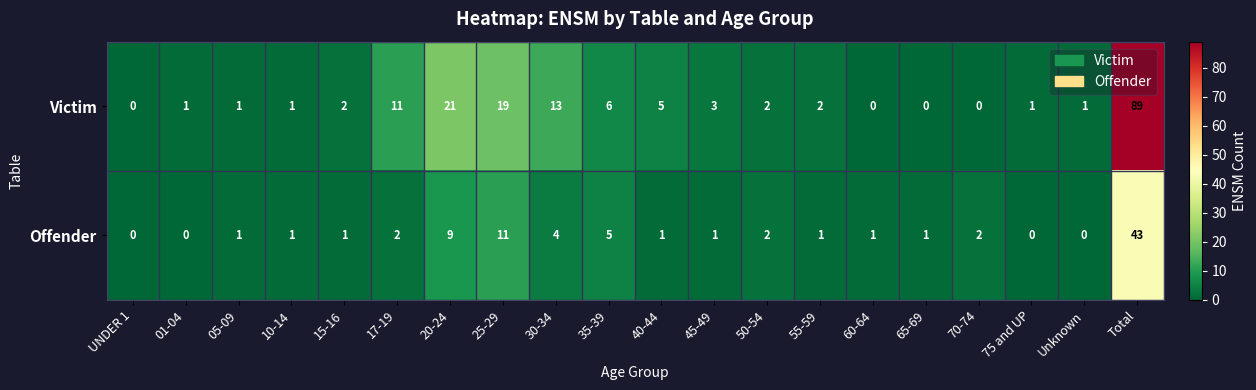

The Offender series shows 0 at 75 and UP. True or false?

True